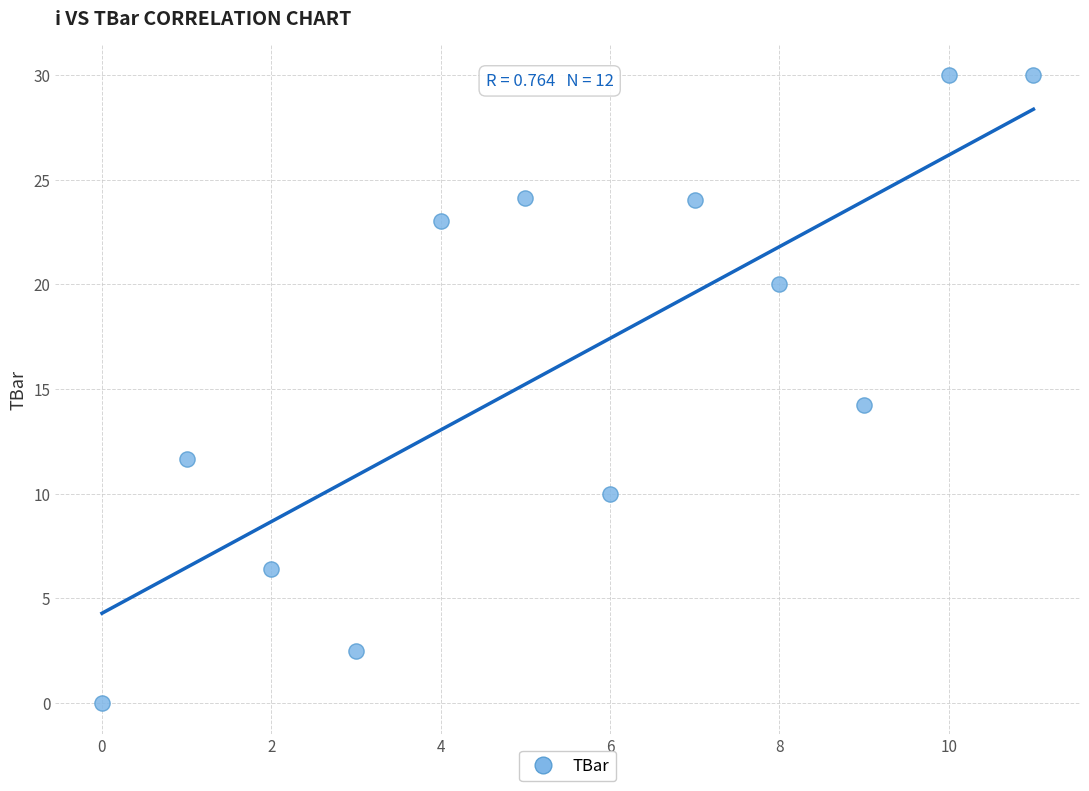

What is the range of Y values (max minus min)?

30.0